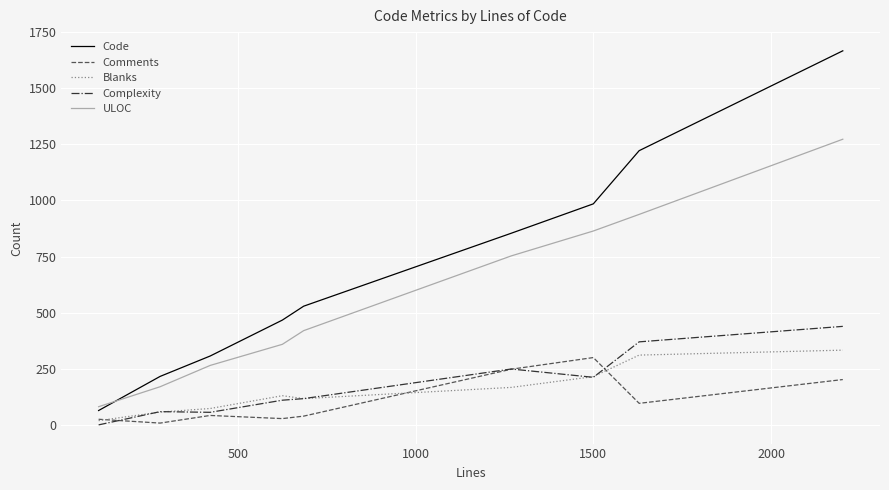

Which series has the widest spread of values?

Code